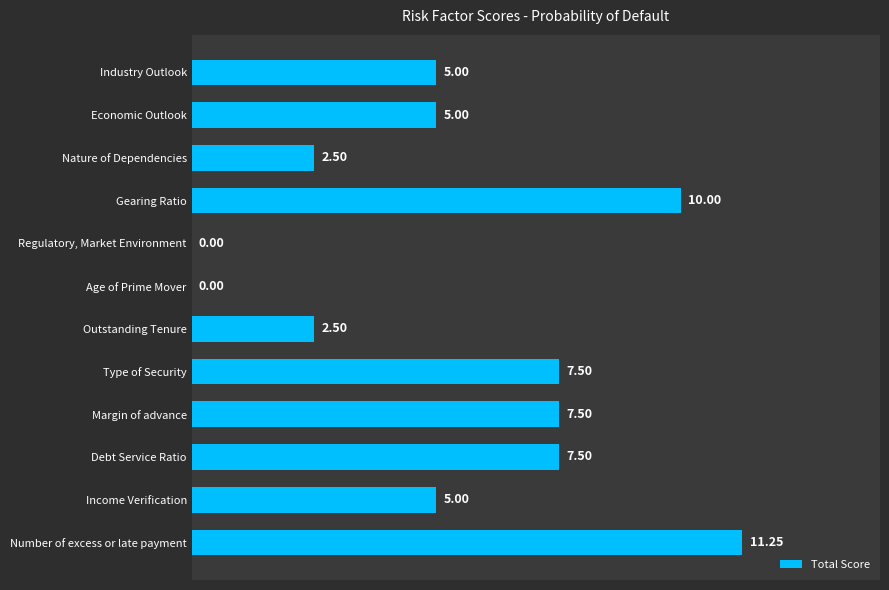

Are the bars horizontal?

Yes